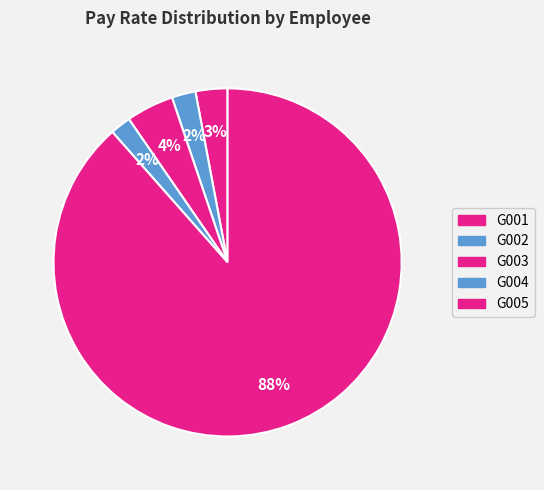

How many slices are in this pie chart?

5